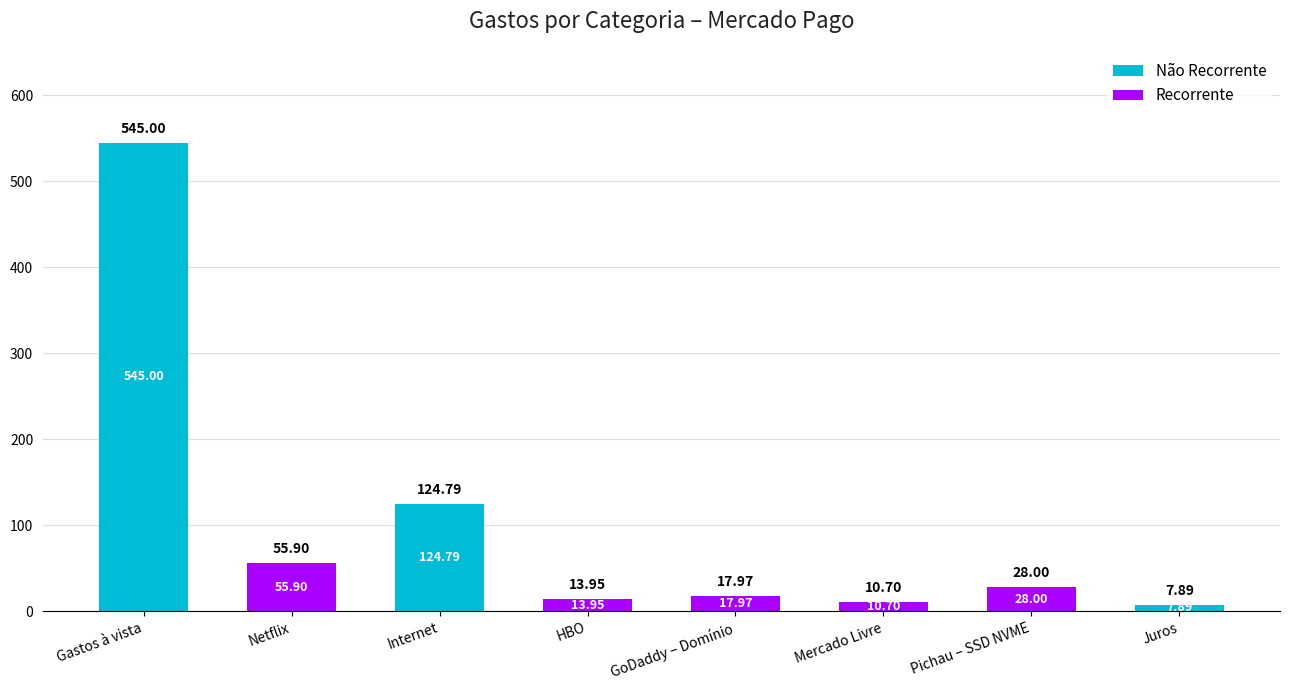

Are the bars horizontal?

No